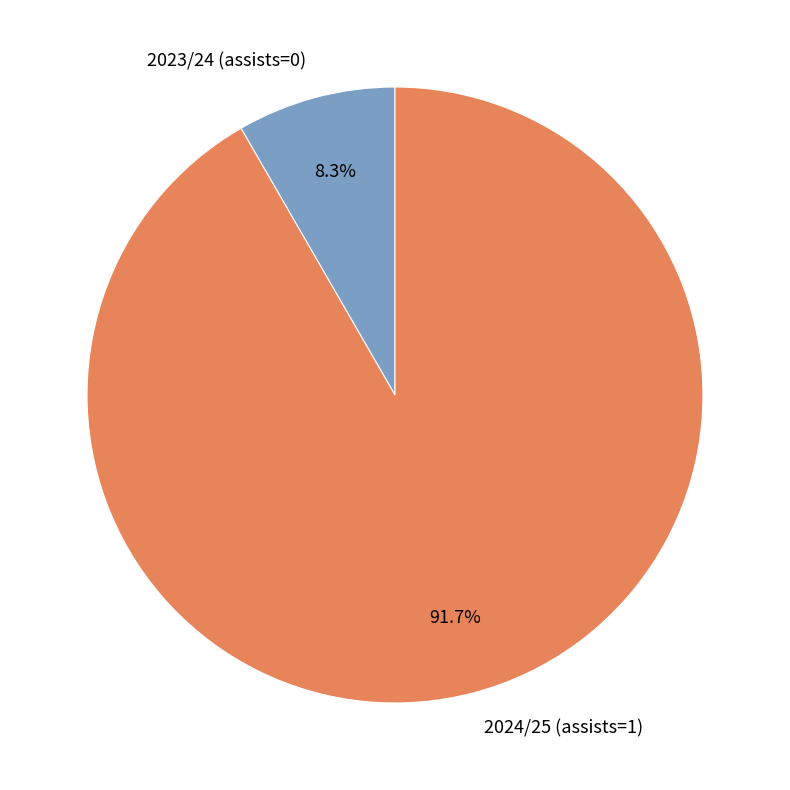

To the nearest percent, what percentage of the pie is 2023/24 (assists=0)?

8%